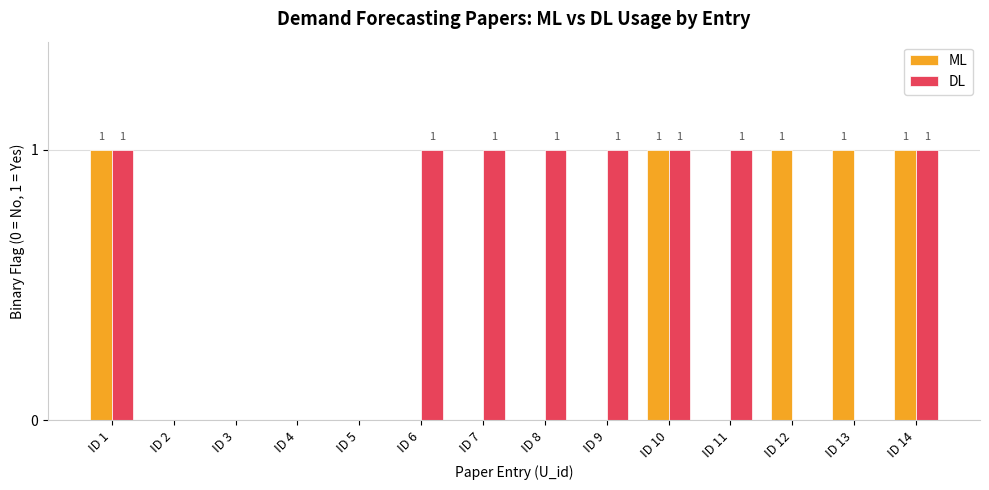

What value does the ML series have at ID 13?

1